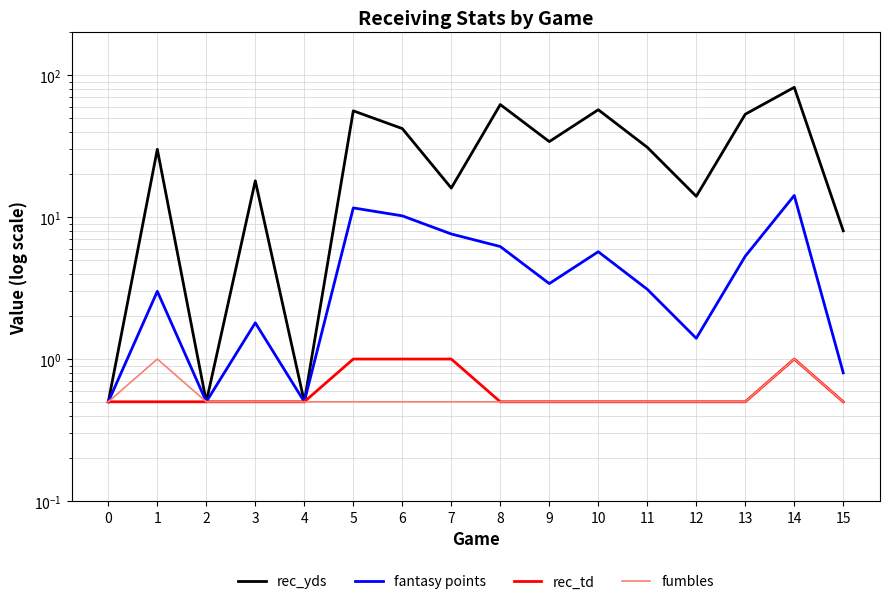

What is the total value across all series at 0?

2.0